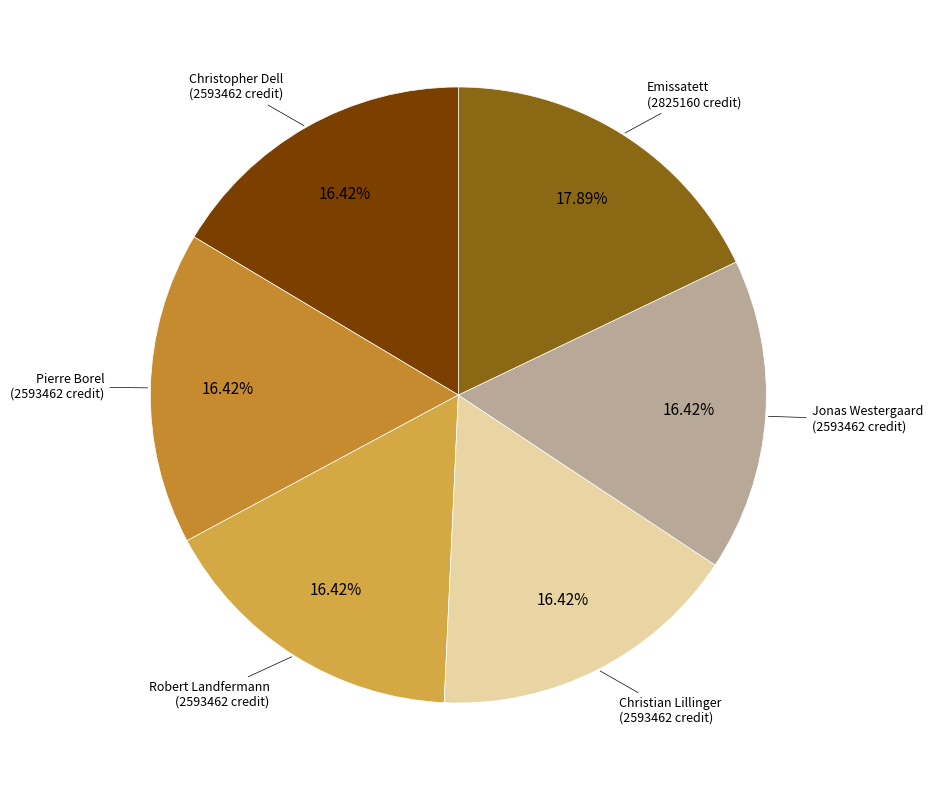

Which category has the biggest portion of the pie?

Emissatett